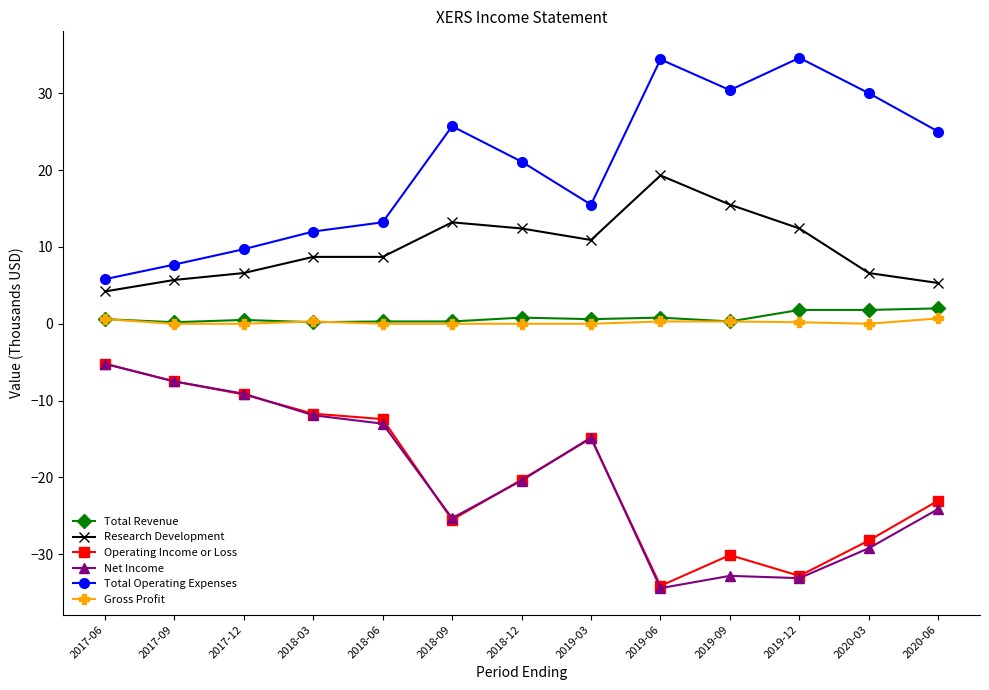

What is the label of the 2nd point from the right?

2020-03